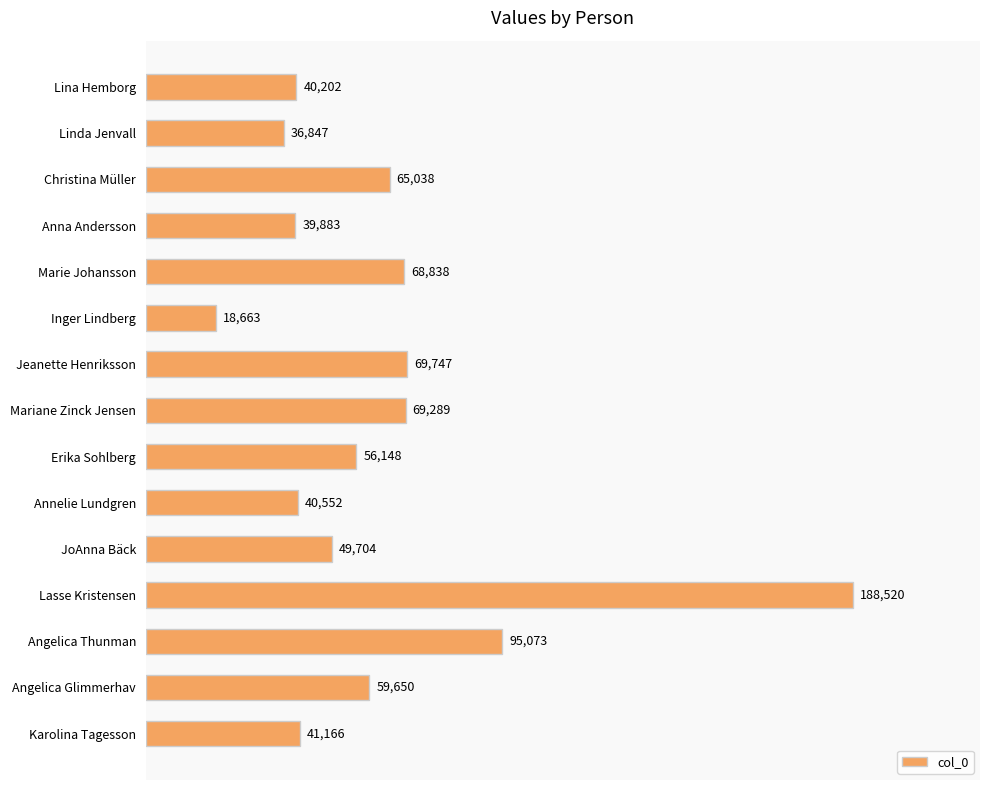

The value at Angelica Glimmerhav is 59650. True or false?

True